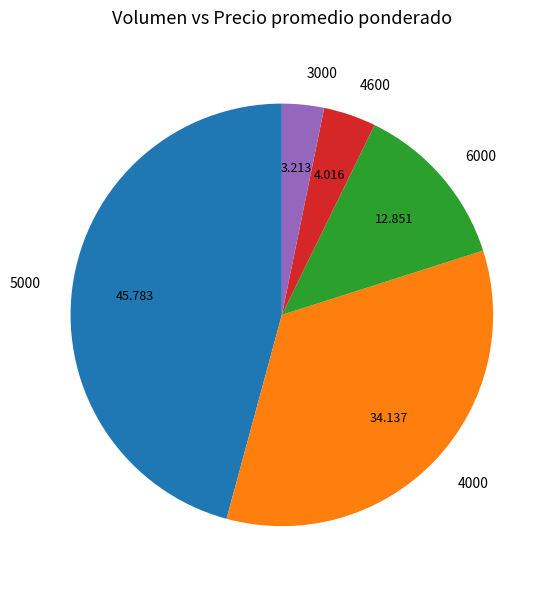

How many slices are in this pie chart?

5